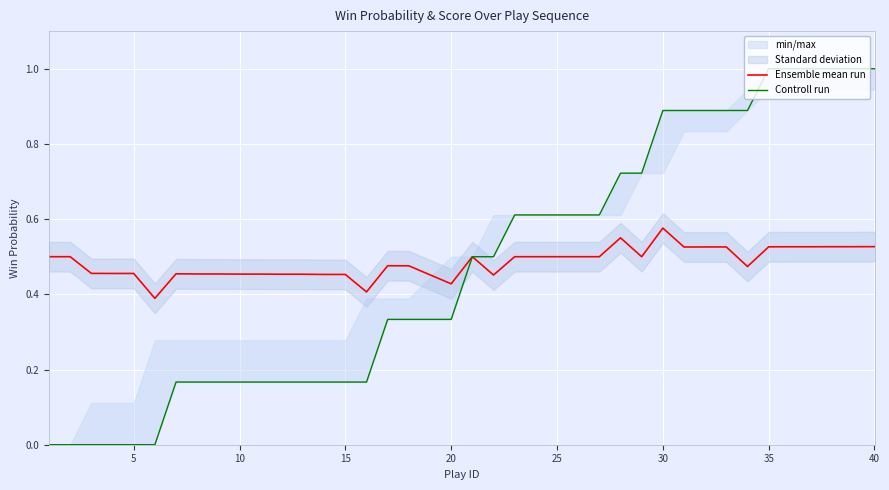

True or false: Controll run and Ensemble mean run intersect in this chart.

False